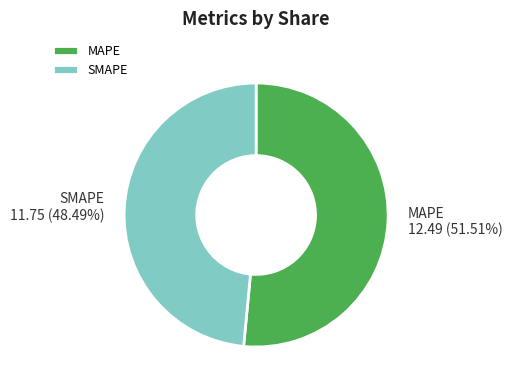

Is MAPE the majority of the pie?

Yes